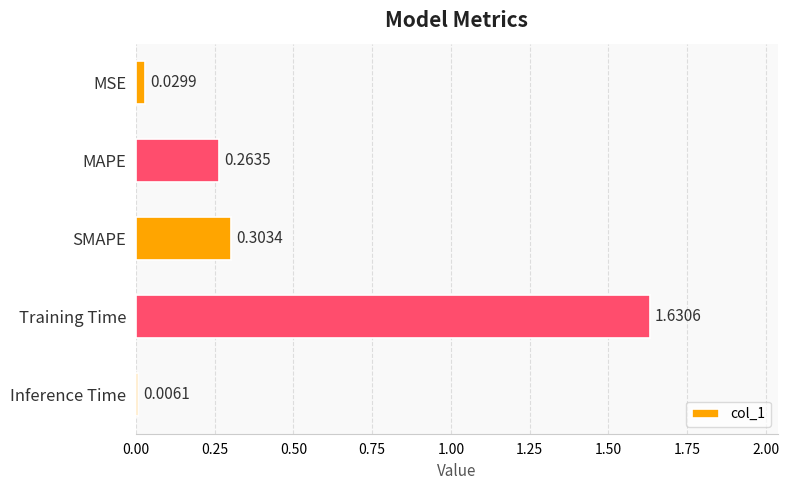

What is the sum of all values?

2.2